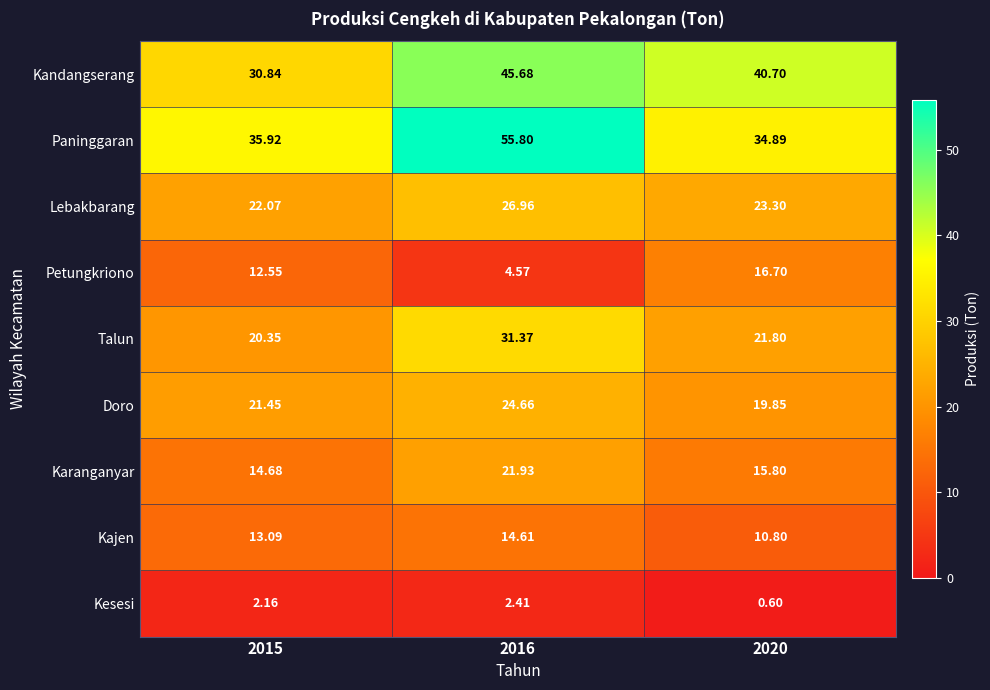

Is the value of Karanganyar at 2016 greater than the value of Kajen at 2016?

Yes